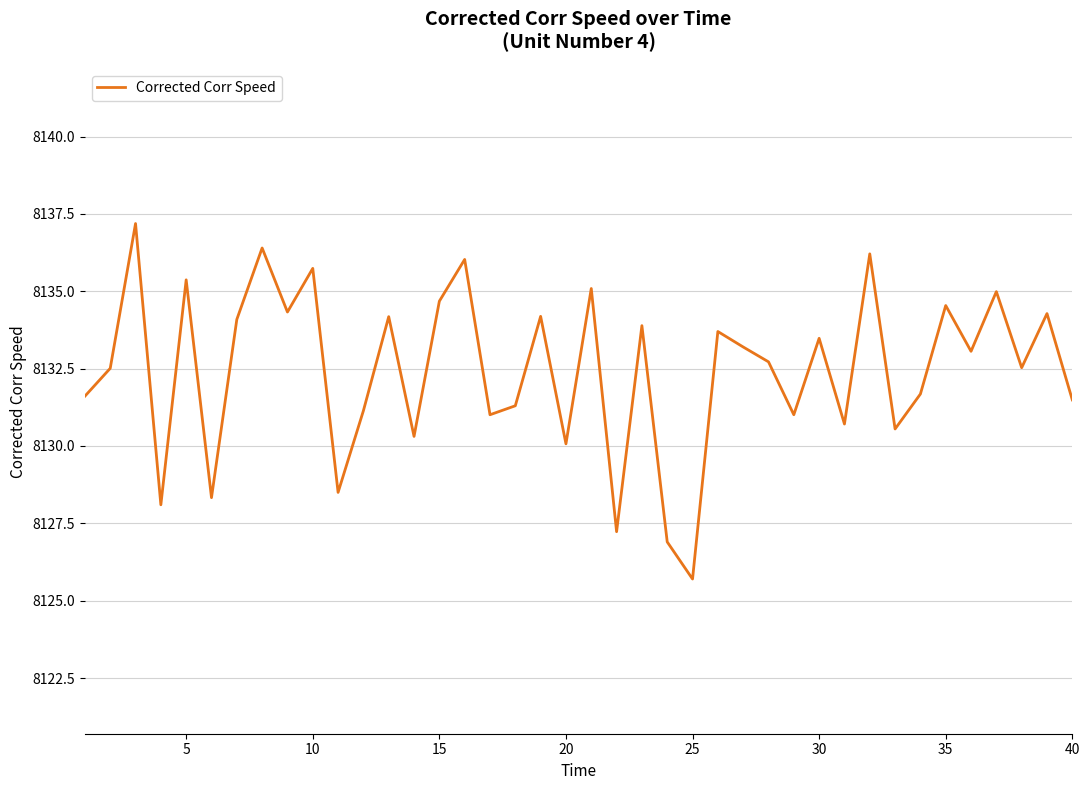

What is the difference between the maximum and minimum values?

11.5